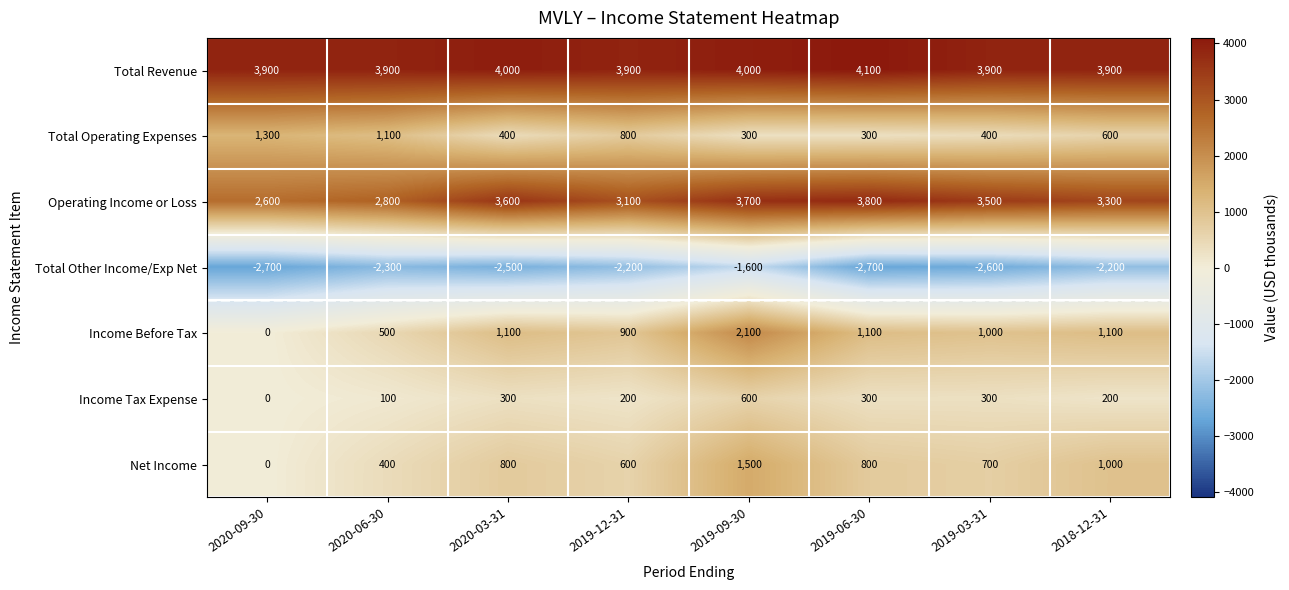

Which series has the largest total across all categories?

Total Revenue